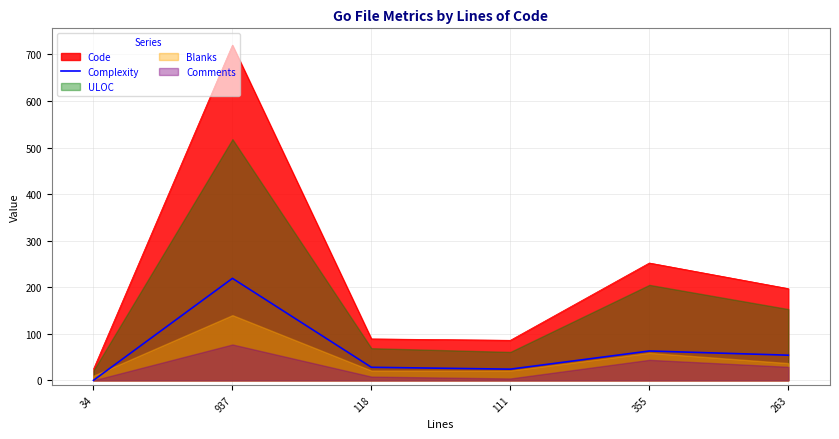

True or false: Code and Complexity cross at least once.

False